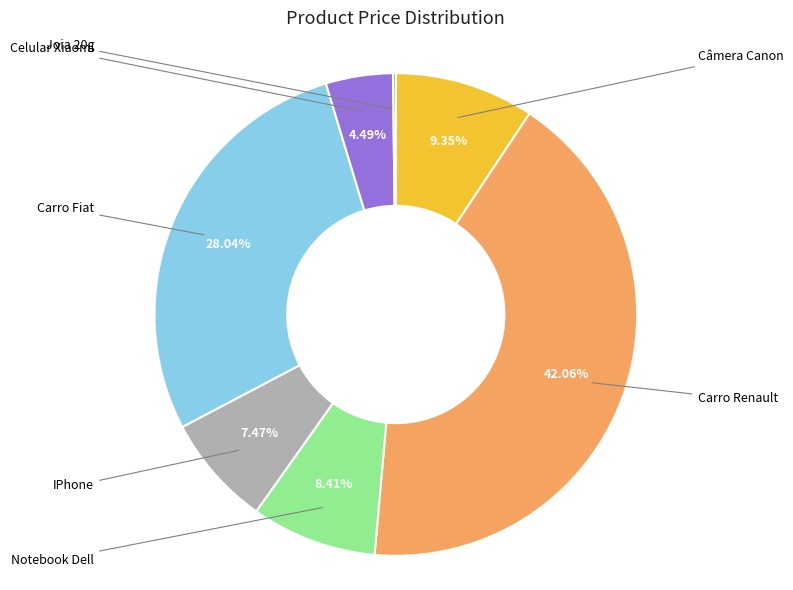

To the nearest percent, what is the combined percentage of Câmera Canon and Joia 20g?

10%